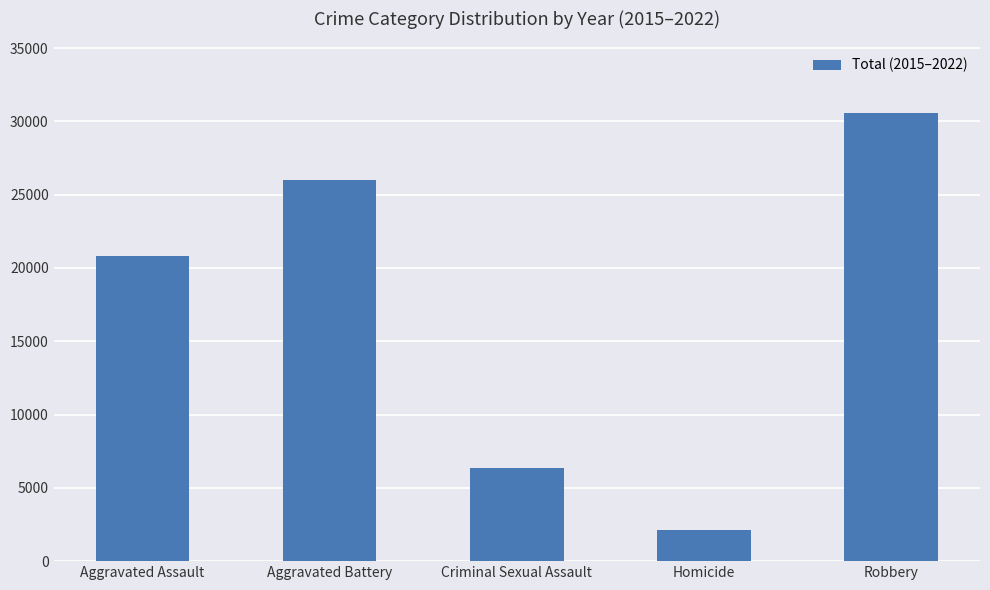

Are the bars horizontal?

No